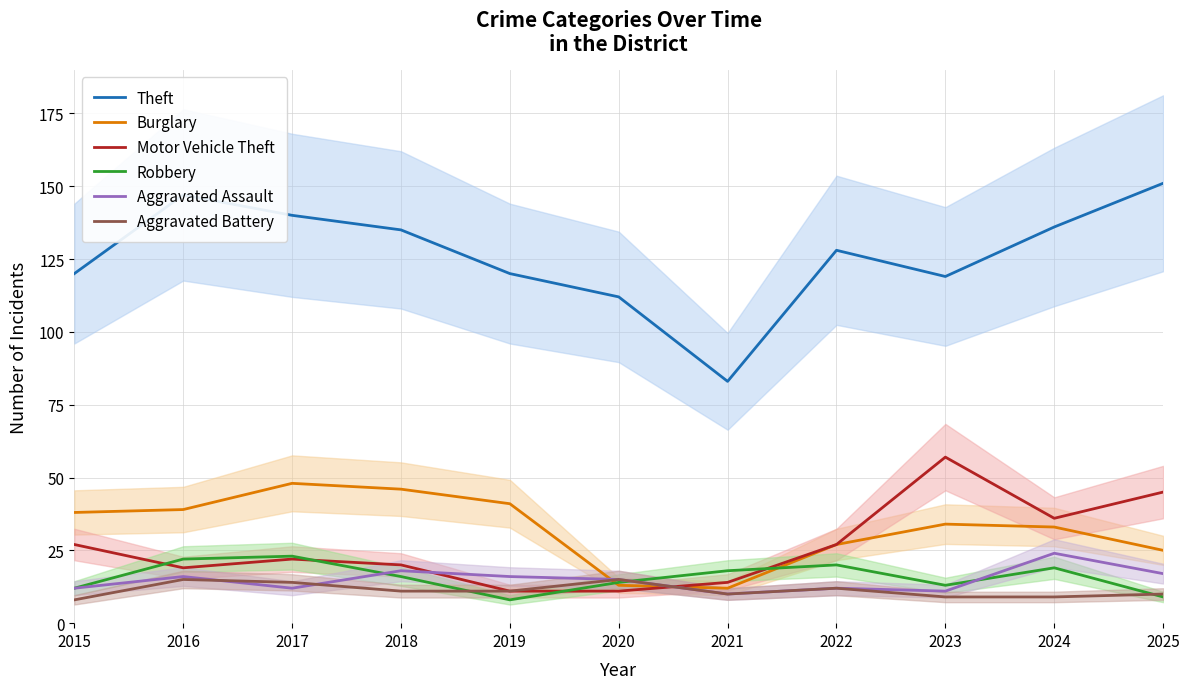

Where is the first local maximum for Robbery?

2017